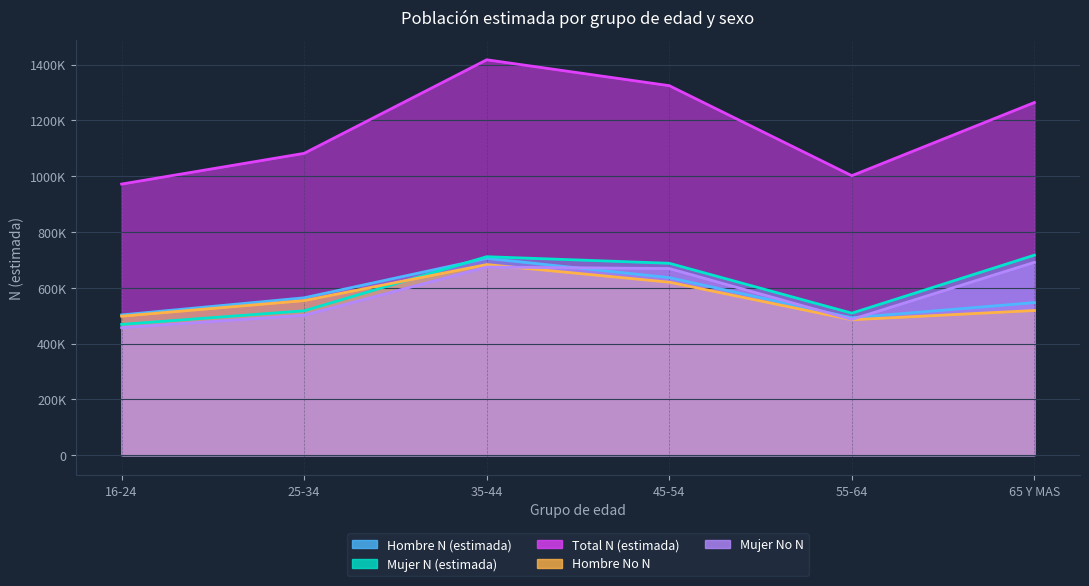

Reading right to left, list all the values displayed in this chart.

Hombre N (estimada): 547100	492776	636540	705784	564327	502973
Mujer N (estimada): 717106	509213	688040	711605	517745	469003
Total N (estimada): 1264206	1001990	1324581	1417388	1082072	971976
Hombre No N: 518760	485671	620221	683358	554337	498400
Mujer No N: 691407	486729	669153	674572	501797	457359